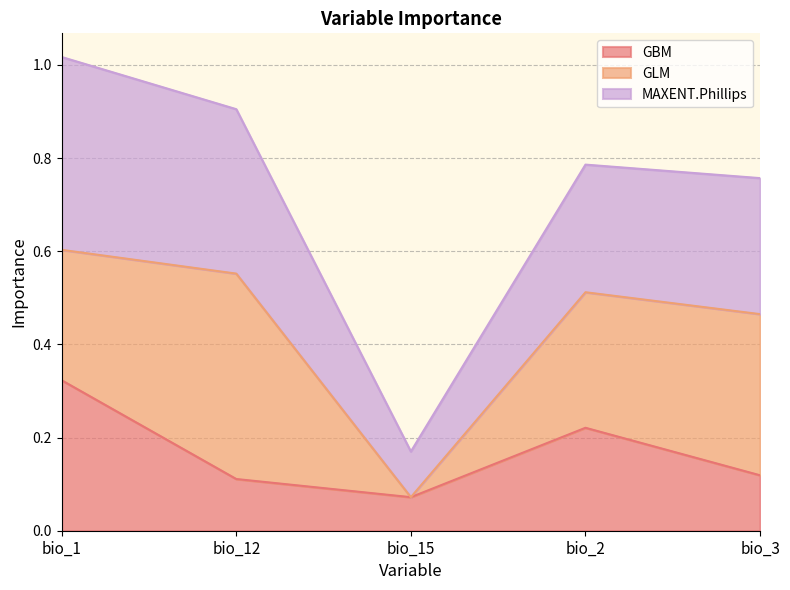

At which category is the sum across all series the highest?

bio_1